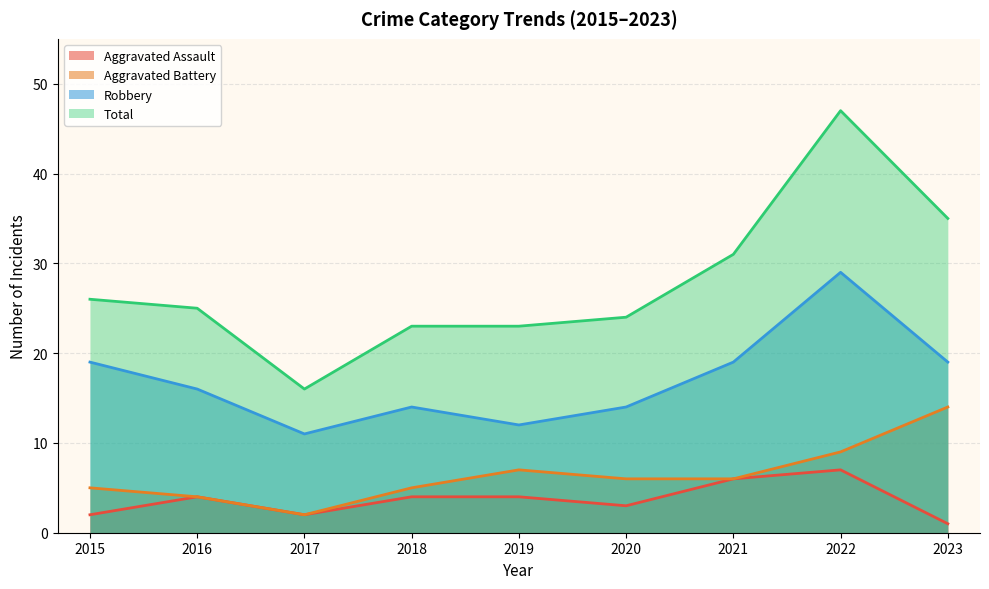

The value of Total at 2017 is 6. True or false?

False